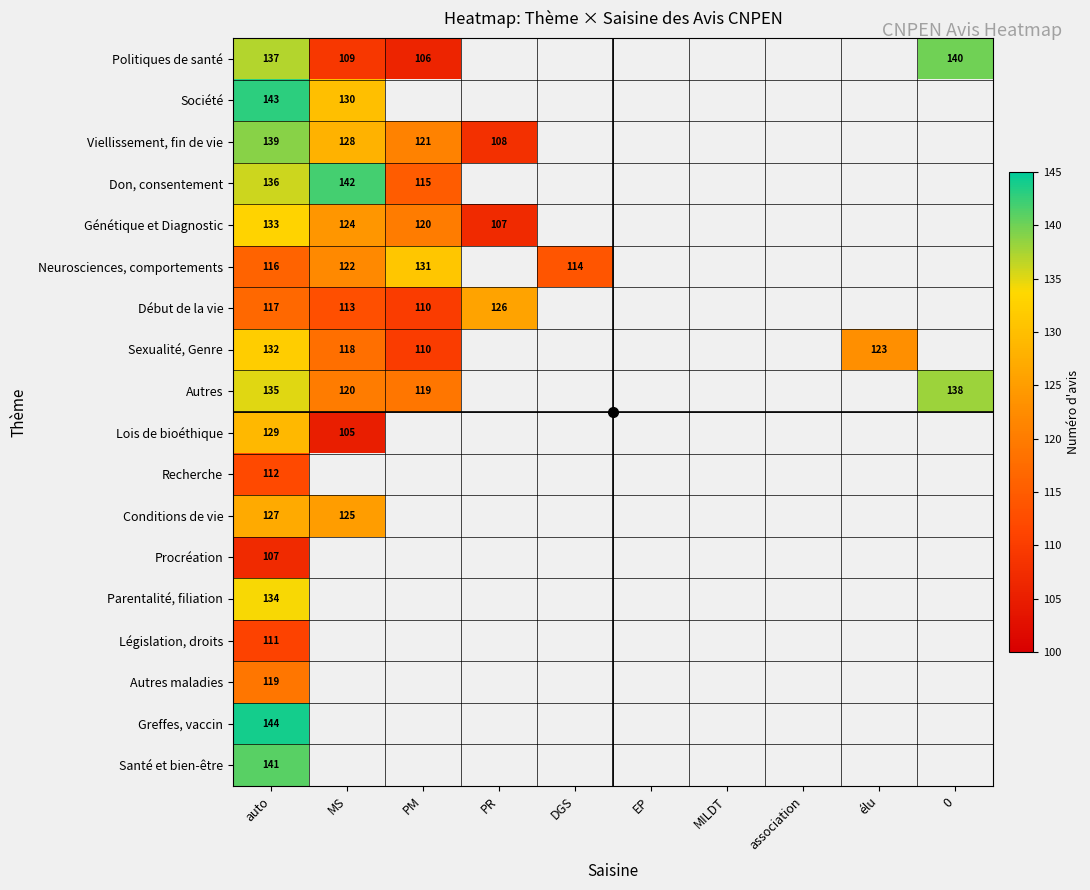

The value of Génétique et Diagnostic at MS is 124. True or false?

True